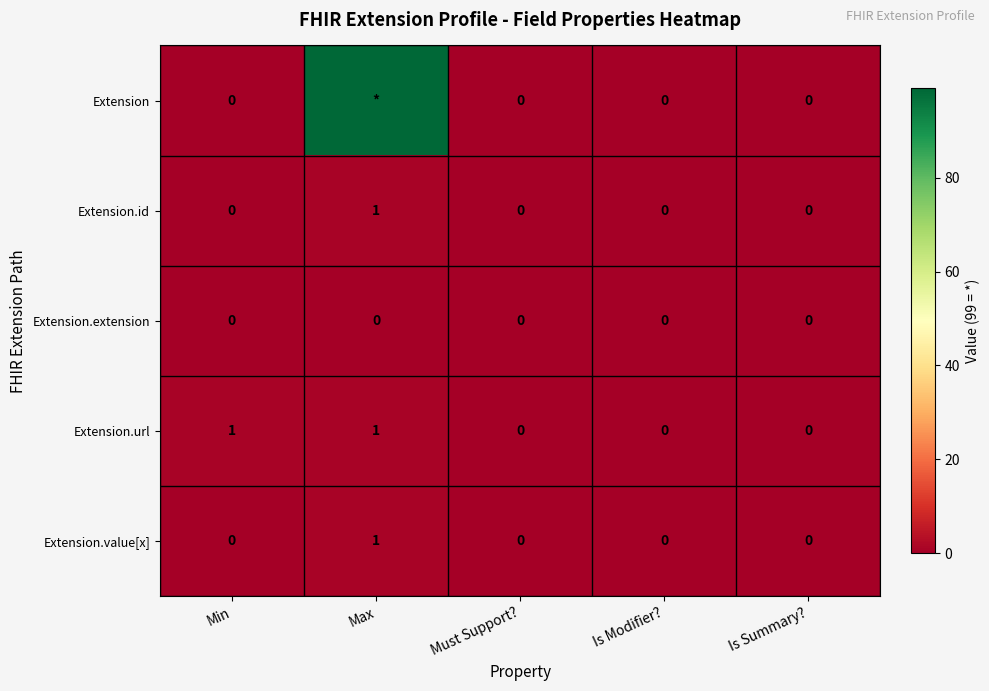

The Extension.value[x] series shows 1 at Must Support?. True or false?

False